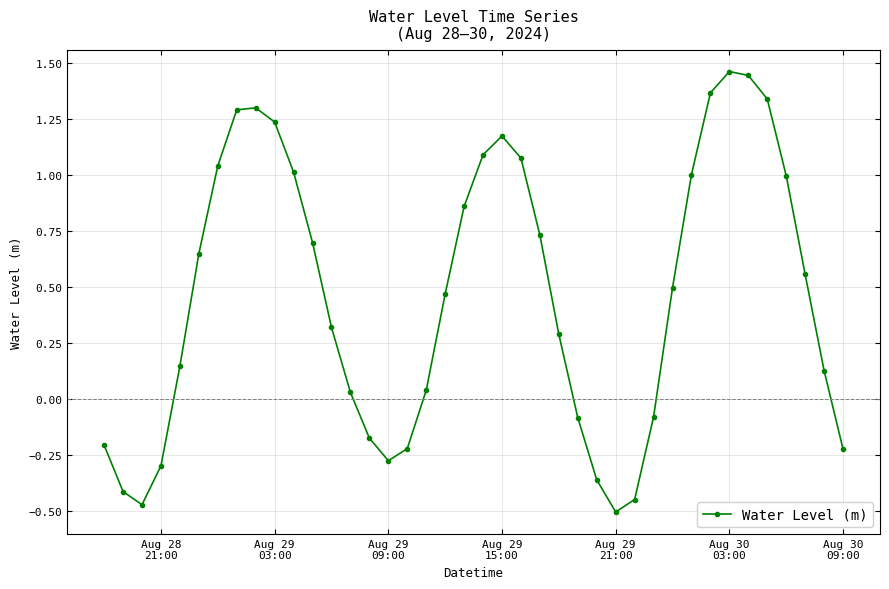

How many distinct data groups are displayed?

1